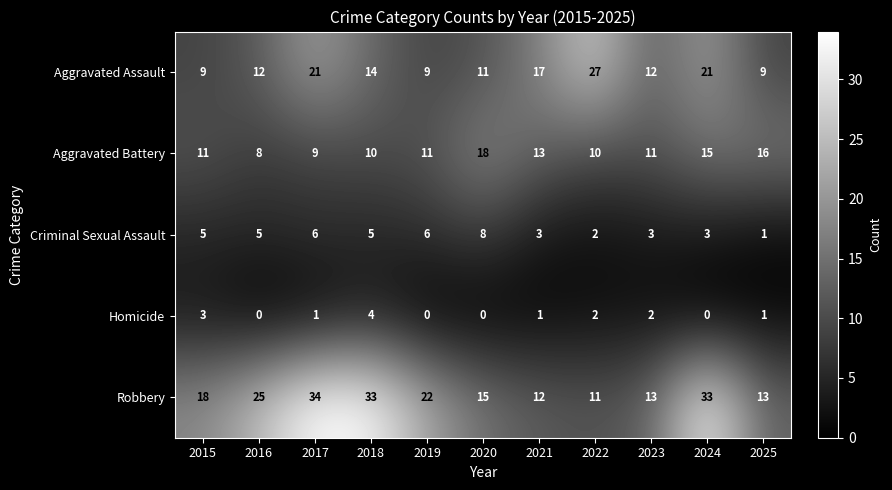

Where does the Homicide series first go above 1?

2015